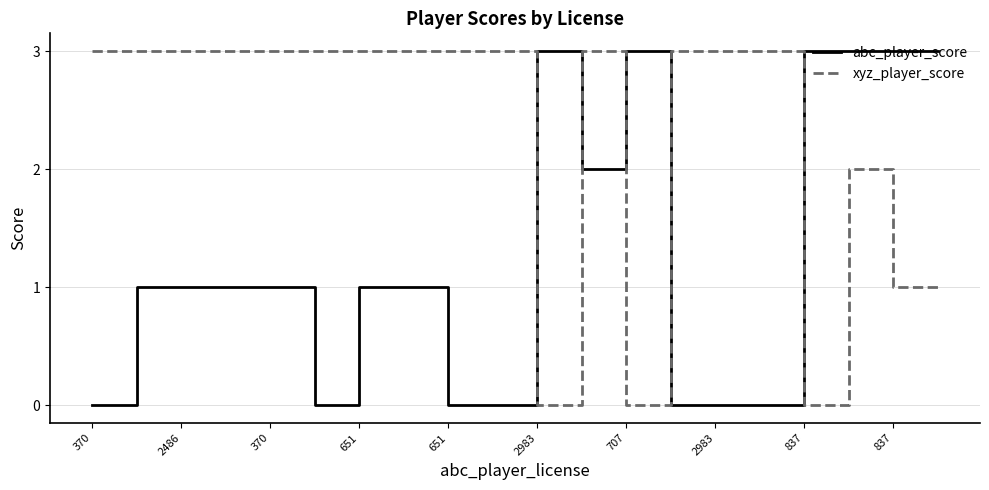

Count the xyz_player_score values in the range 2 to 3.

15